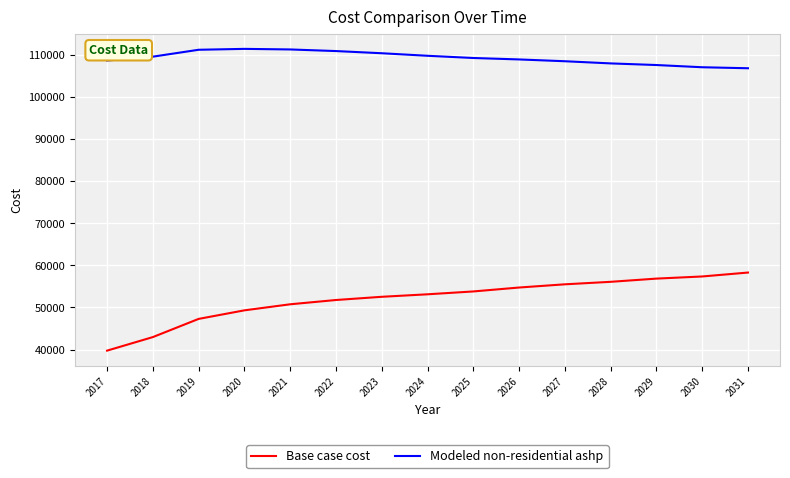

Count the number of data series in this chart.

2